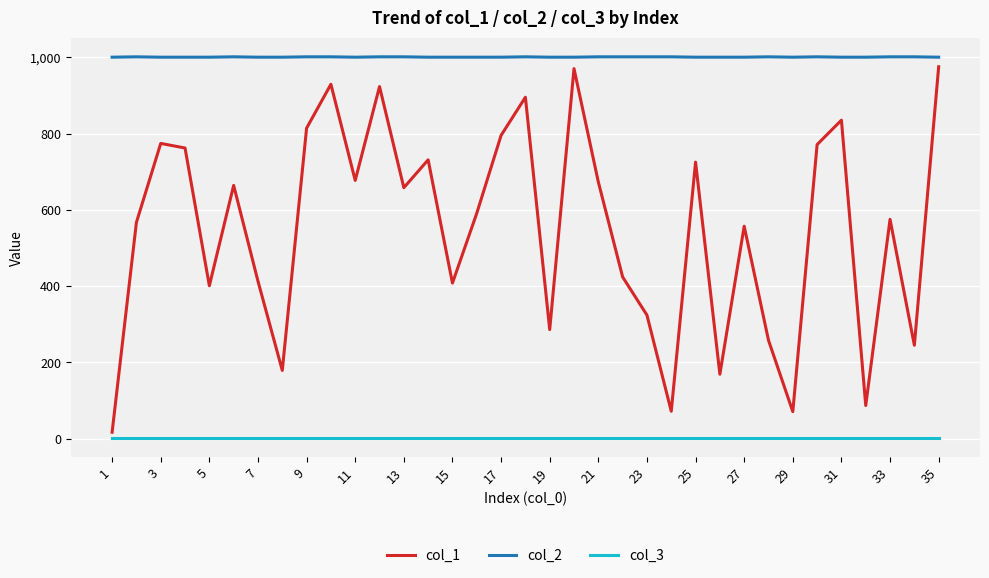

What is the greatest value displayed?

1001